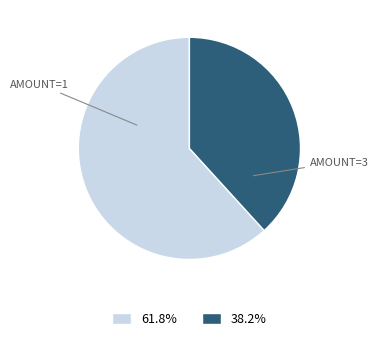

Is there a majority slice in this chart?

Yes